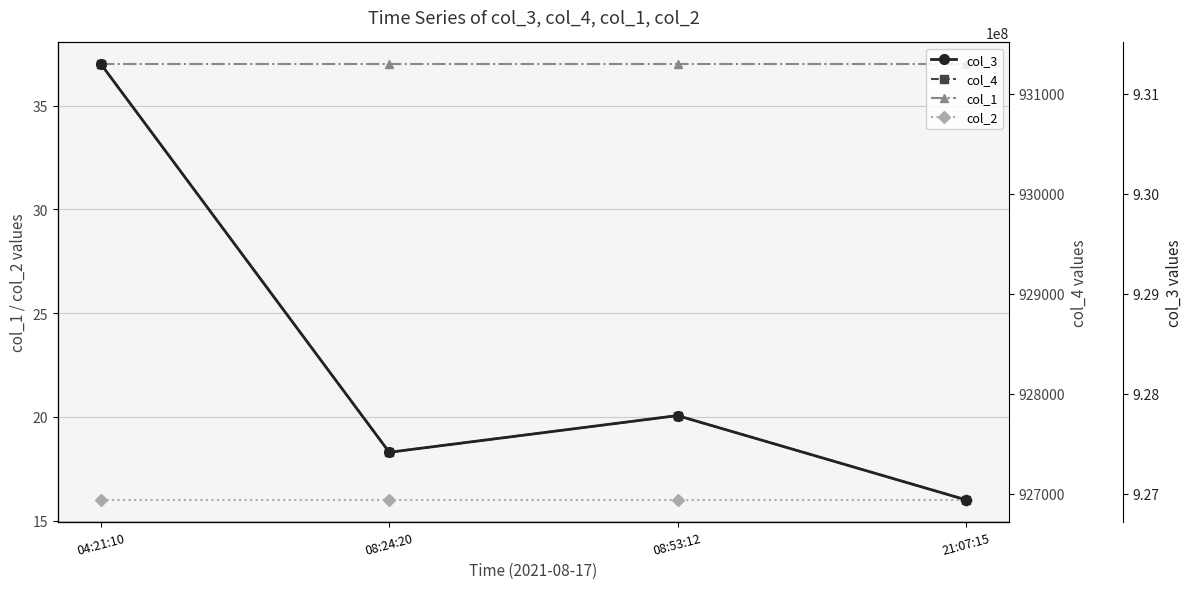

Which series changed the most between 04:21:10 and 08:53:12?

col_3